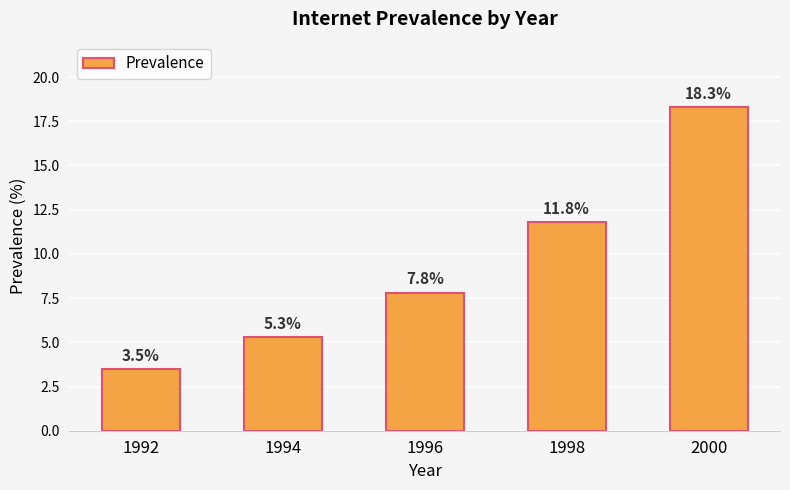

What is the sum of the values at 1996 and 2000?

26.1